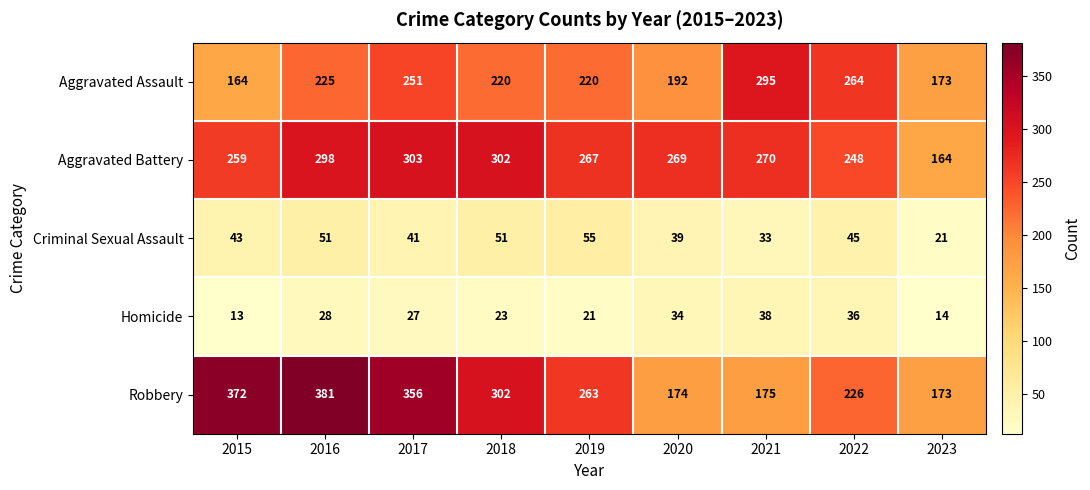

What is the highest value of the Robbery series?

381